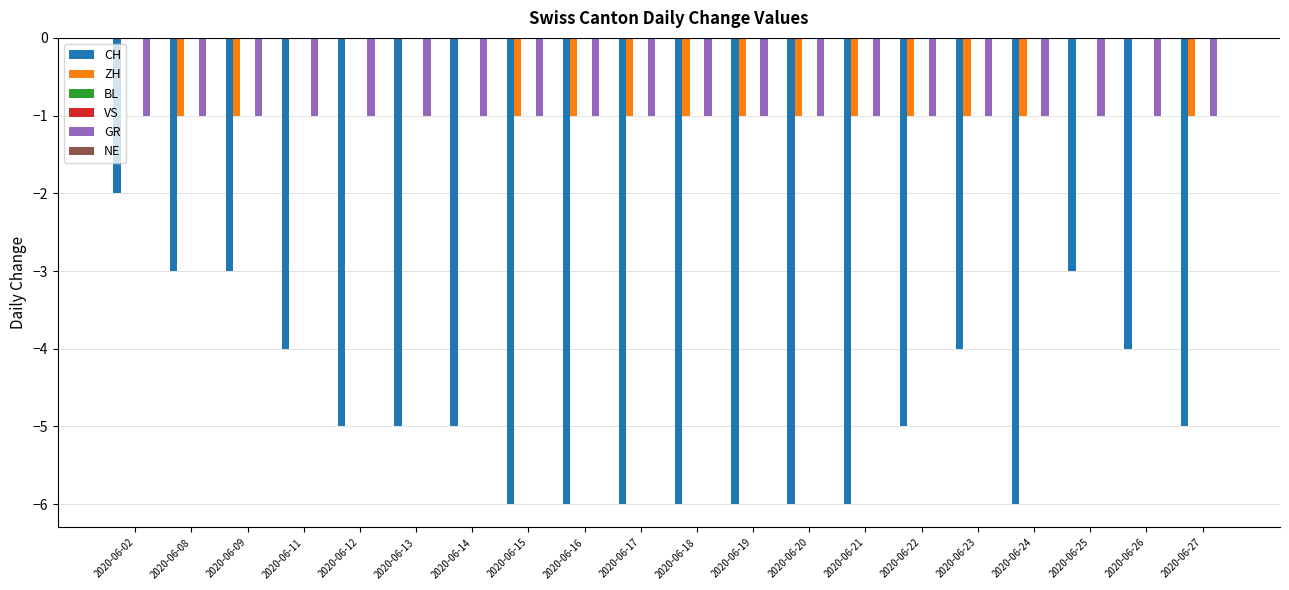

Which series has the largest total across all categories?

BL